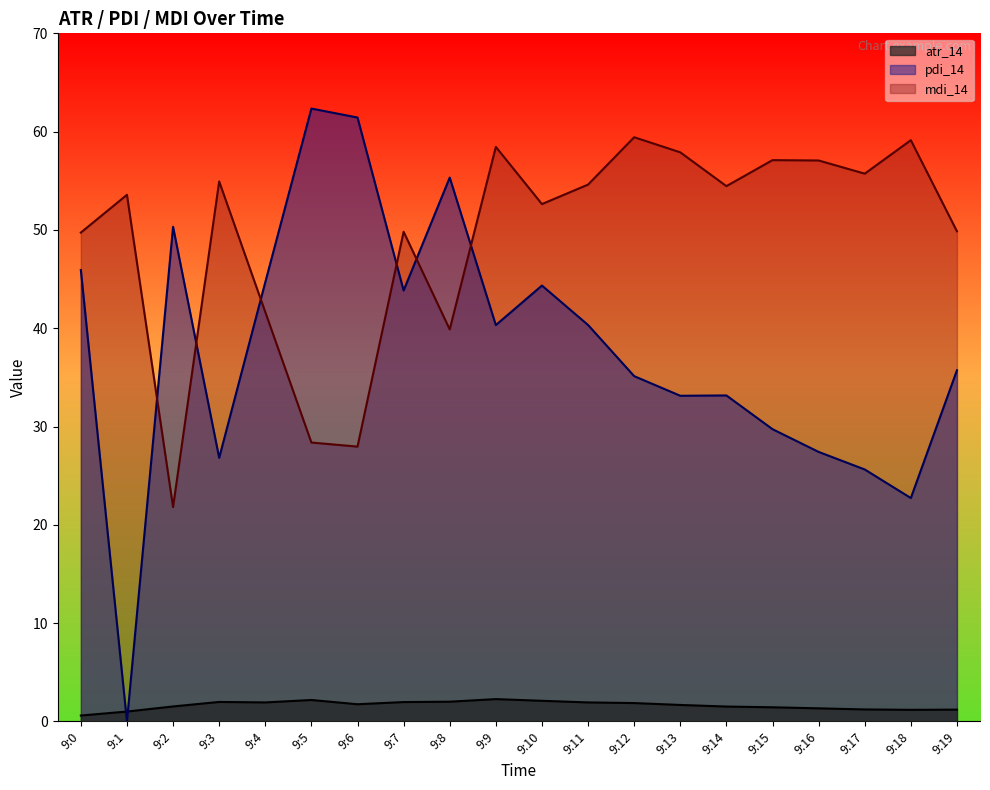

True or false: pdi_14 has a value of 44.7 at 9:4.

True